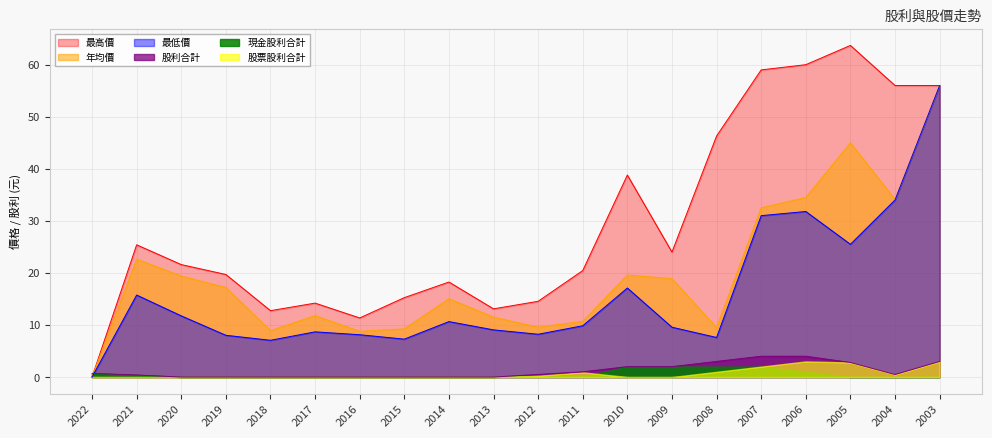

Which series has the widest spread of values?

最高價